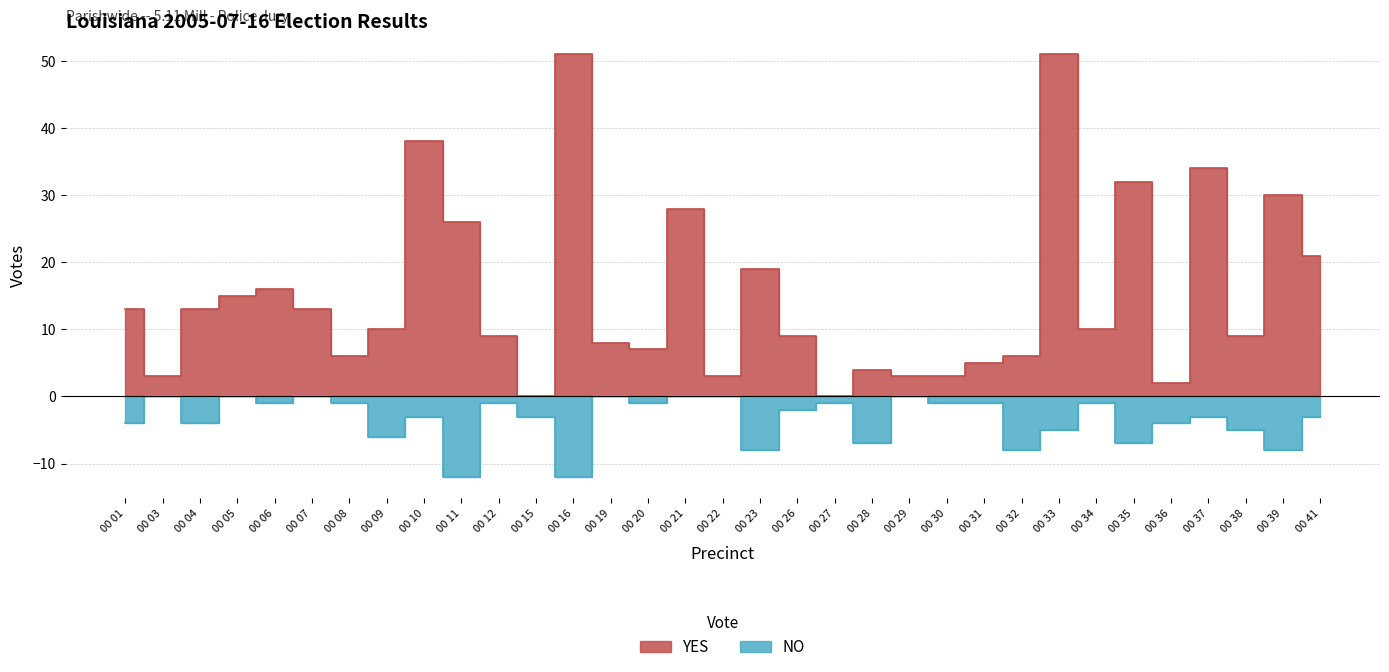

What is the value of the YES point at the 17th from the left?

3